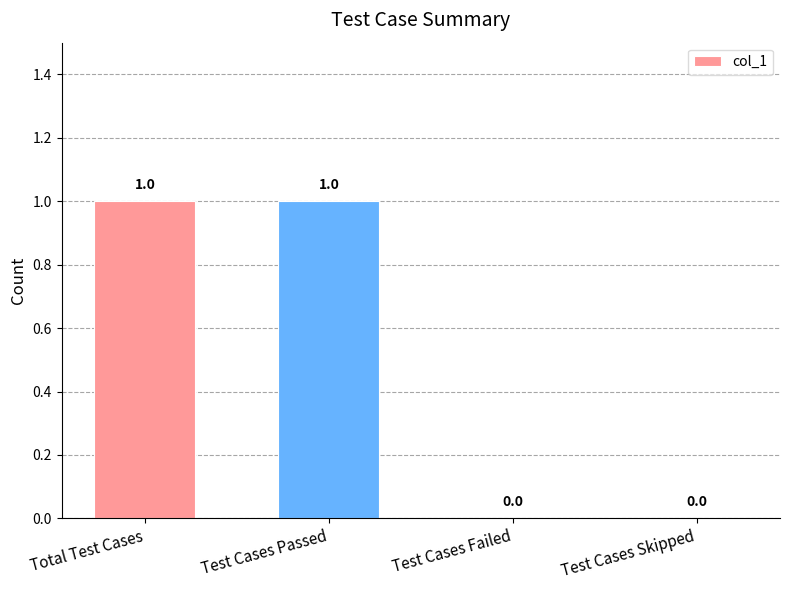

What is the ratio of the value at Test Cases Passed to the value at Total Test Cases?

1.0